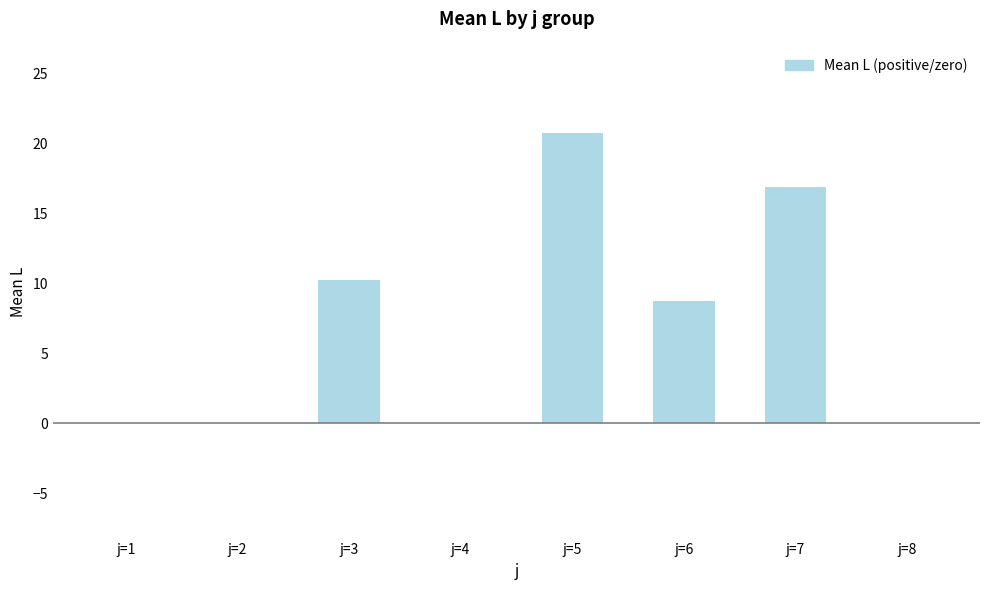

What is the maximum value shown in the chart?

20.8